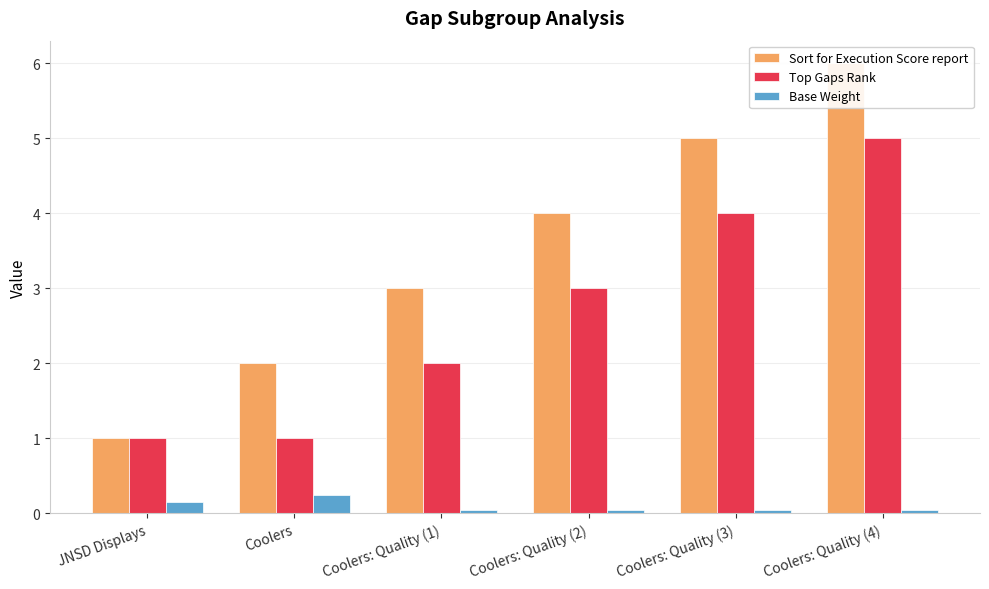

Which series has the largest total across all categories?

Sort for Execution Score report